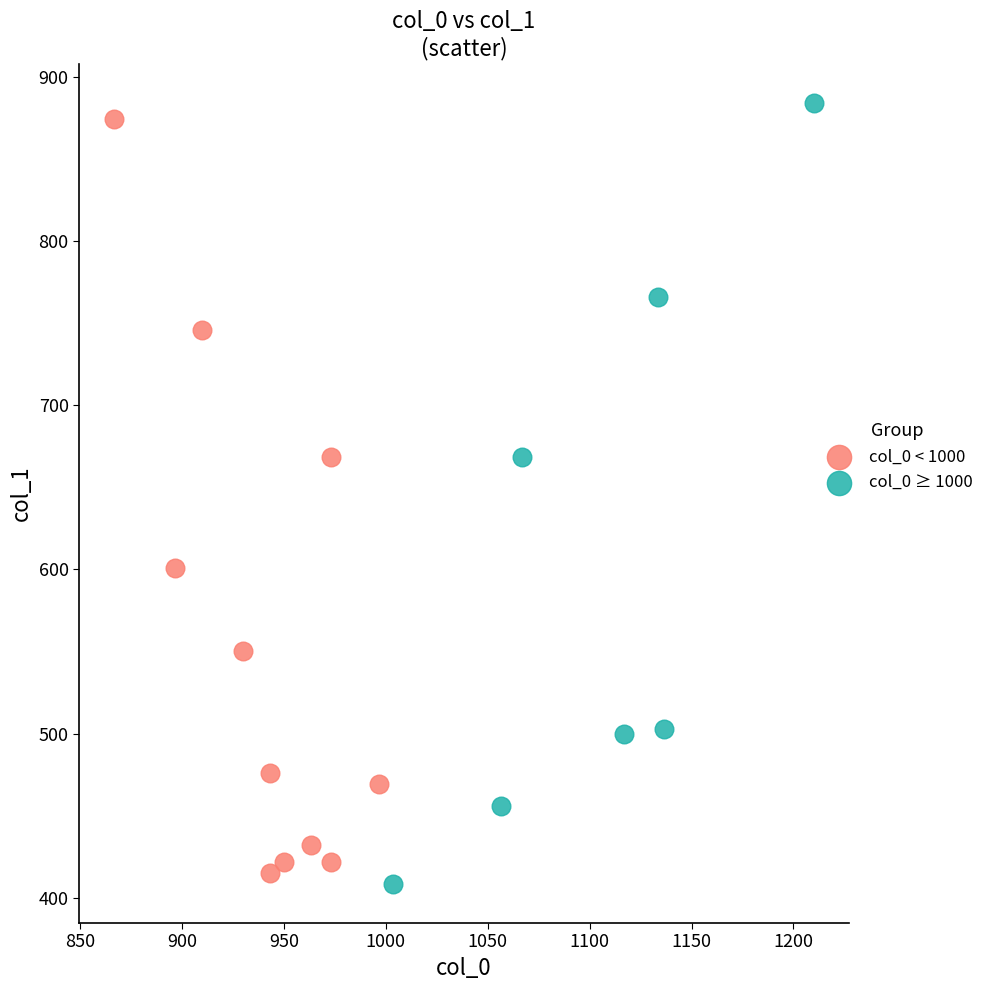

What are all the series names shown in the legend?

col_0 < 1000, col_0 ≥ 1000